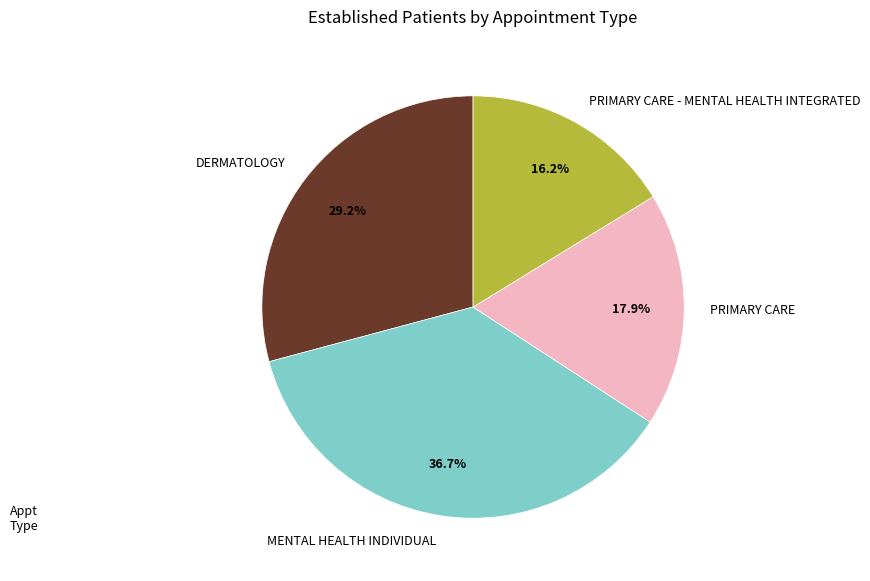

What portion of the pie excludes PRIMARY CARE?

82.1%